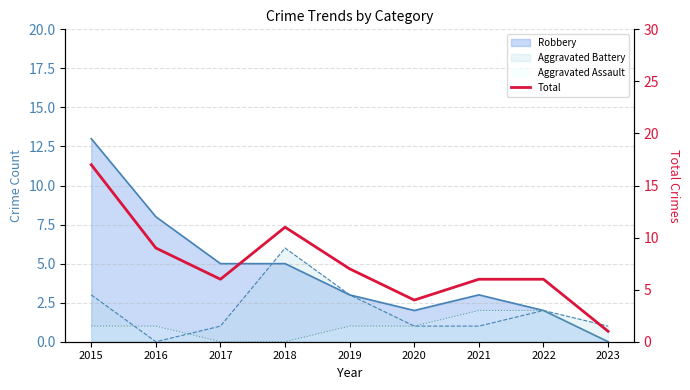

What is the difference between the second highest and minimum values?

10